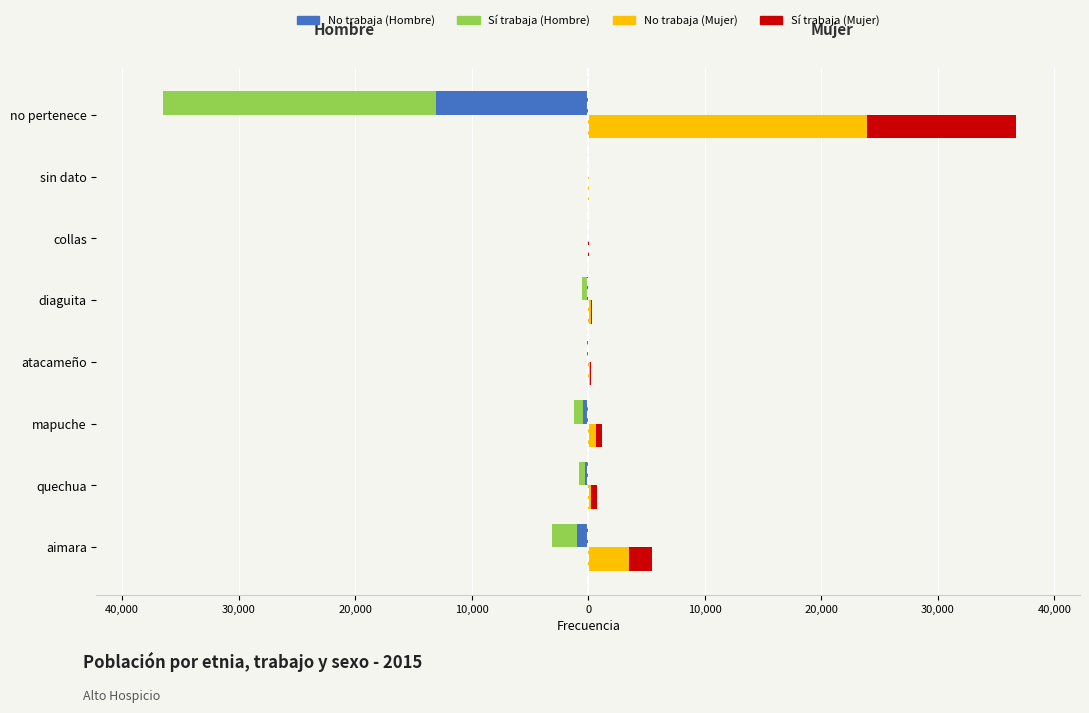

How many data points in Hombre – No trabaja are less than -145?

4